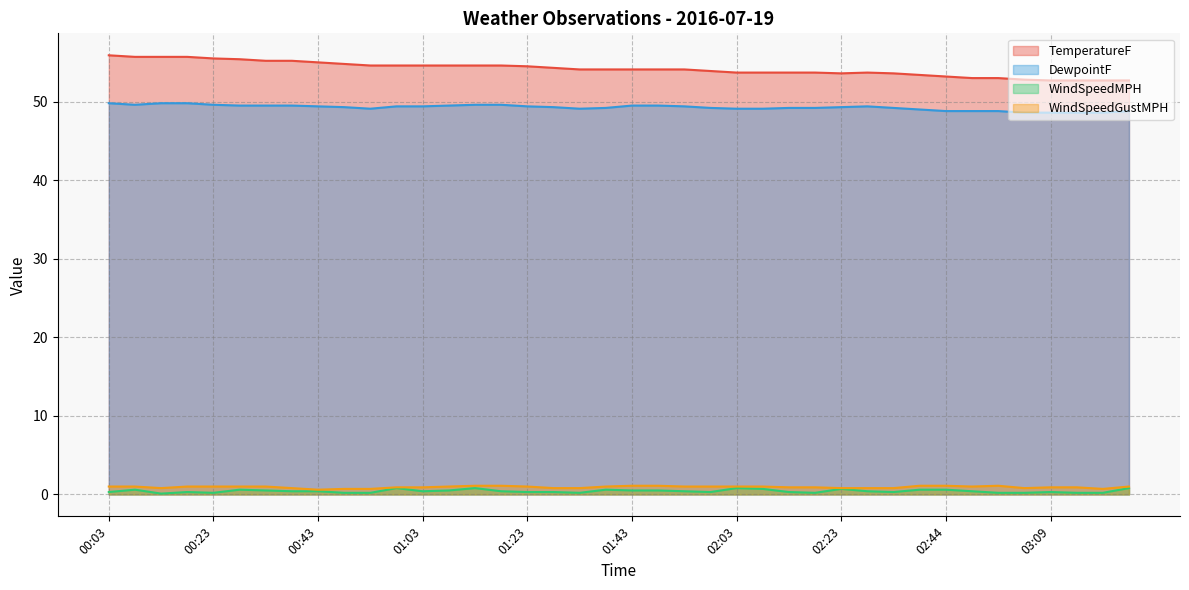

What is the label of the 1st point from the right?

03:24